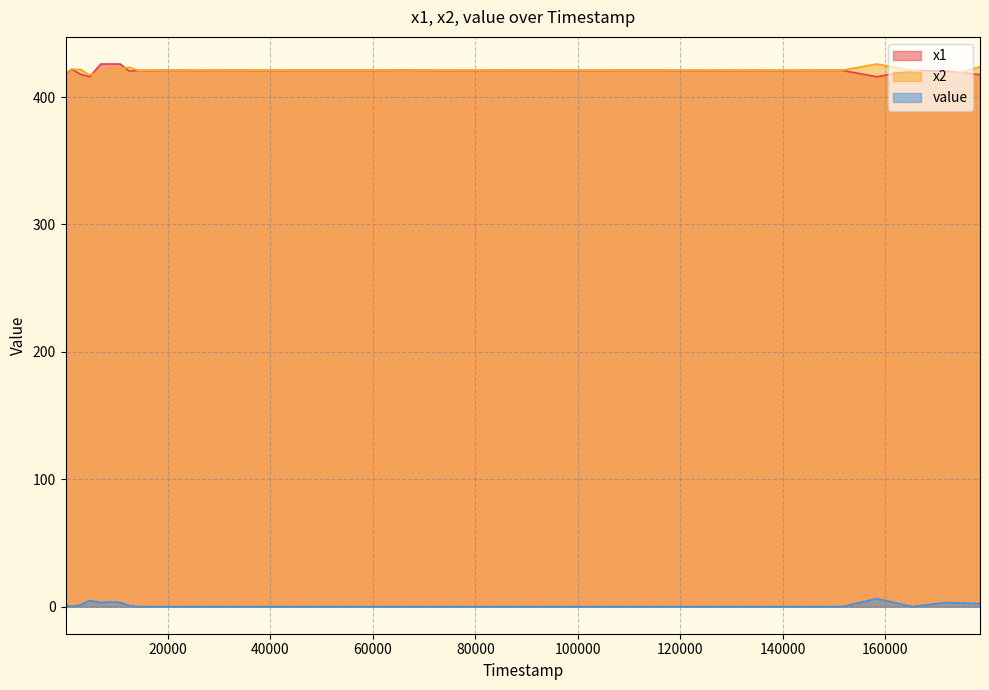

Where do x2 and x1 first cross each other?

17 and 22